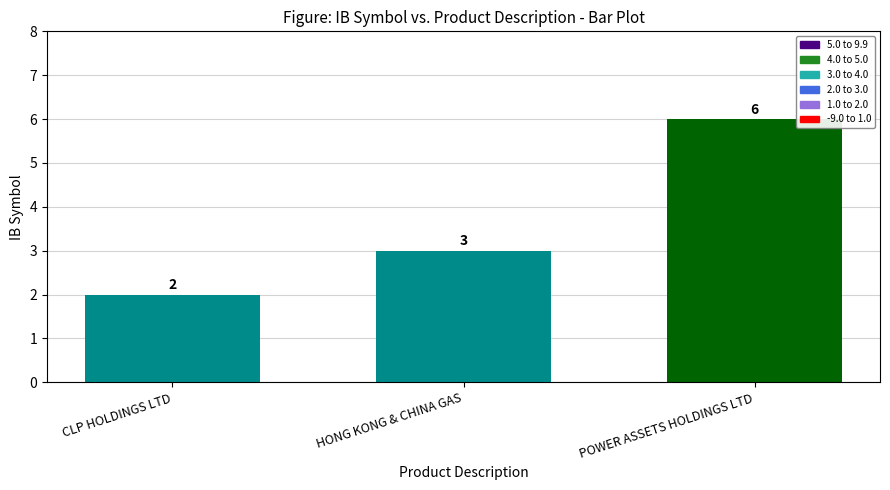

What is the change in value from CLP HOLDINGS LTD to HONG KONG & CHINA GAS?

+1